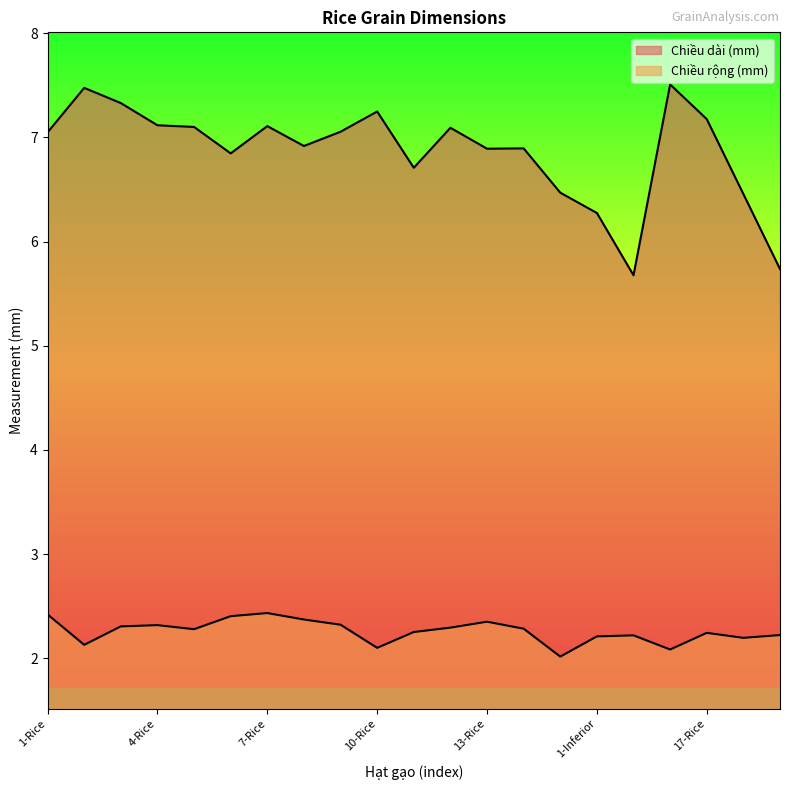

Reading right to left, what are all the values shown in this chart?

Chiều rộng (mm): 3-Inferior=2.2	2-Inferior=2.2	17-Rice=2.2	16-Rice=2.1	1-Break=2.2	1-Inferior=2.2	15-Rice=2.0	14-Rice=2.3	13-Rice=2.4	12-Rice=2.3	11-Rice=2.3	10-Rice=2.1	9-Rice=2.3	8-Rice=2.4	7-Rice=2.4	6-Rice=2.4	5-Rice=2.3	4-Rice=2.3	3-Rice=2.3	2-Rice=2.1	1-Rice=2.4
Chiều dài (mm): 3-Inferior=5.7	2-Inferior=6.5	17-Rice=7.2	16-Rice=7.5	1-Break=5.7	1-Inferior=6.3	15-Rice=6.5	14-Rice=6.9	13-Rice=6.9	12-Rice=7.1	11-Rice=6.7	10-Rice=7.2	9-Rice=7.1	8-Rice=6.9	7-Rice=7.1	6-Rice=6.8	5-Rice=7.1	4-Rice=7.1	3-Rice=7.3	2-Rice=7.5	1-Rice=7.0